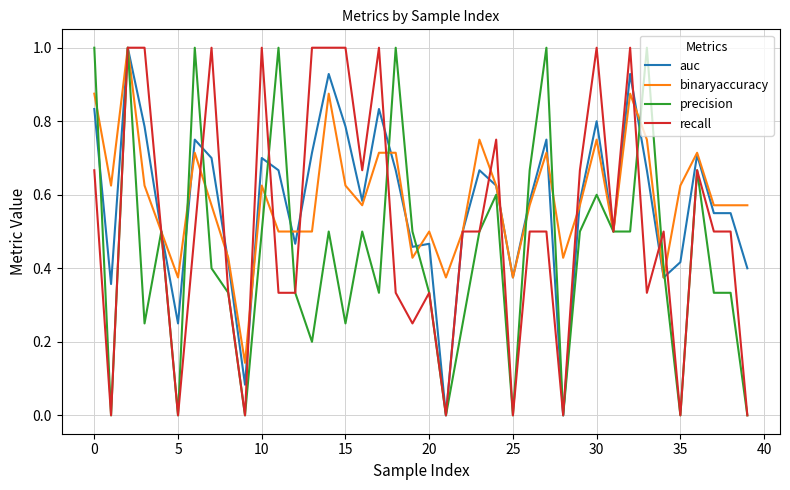

What is the maximum value for binaryaccuracy?

1.0